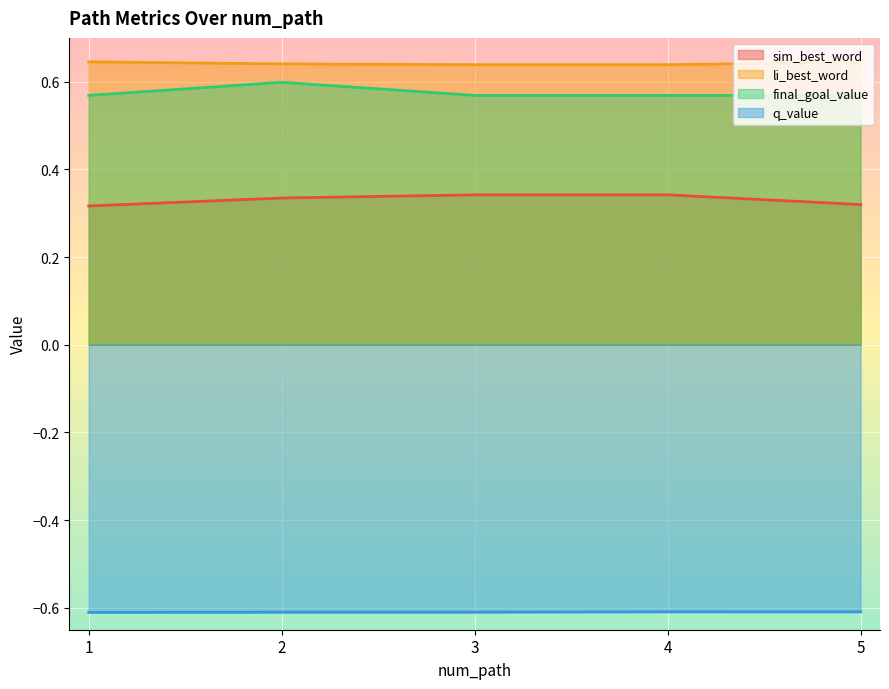

How many distinct data groups are displayed?

4